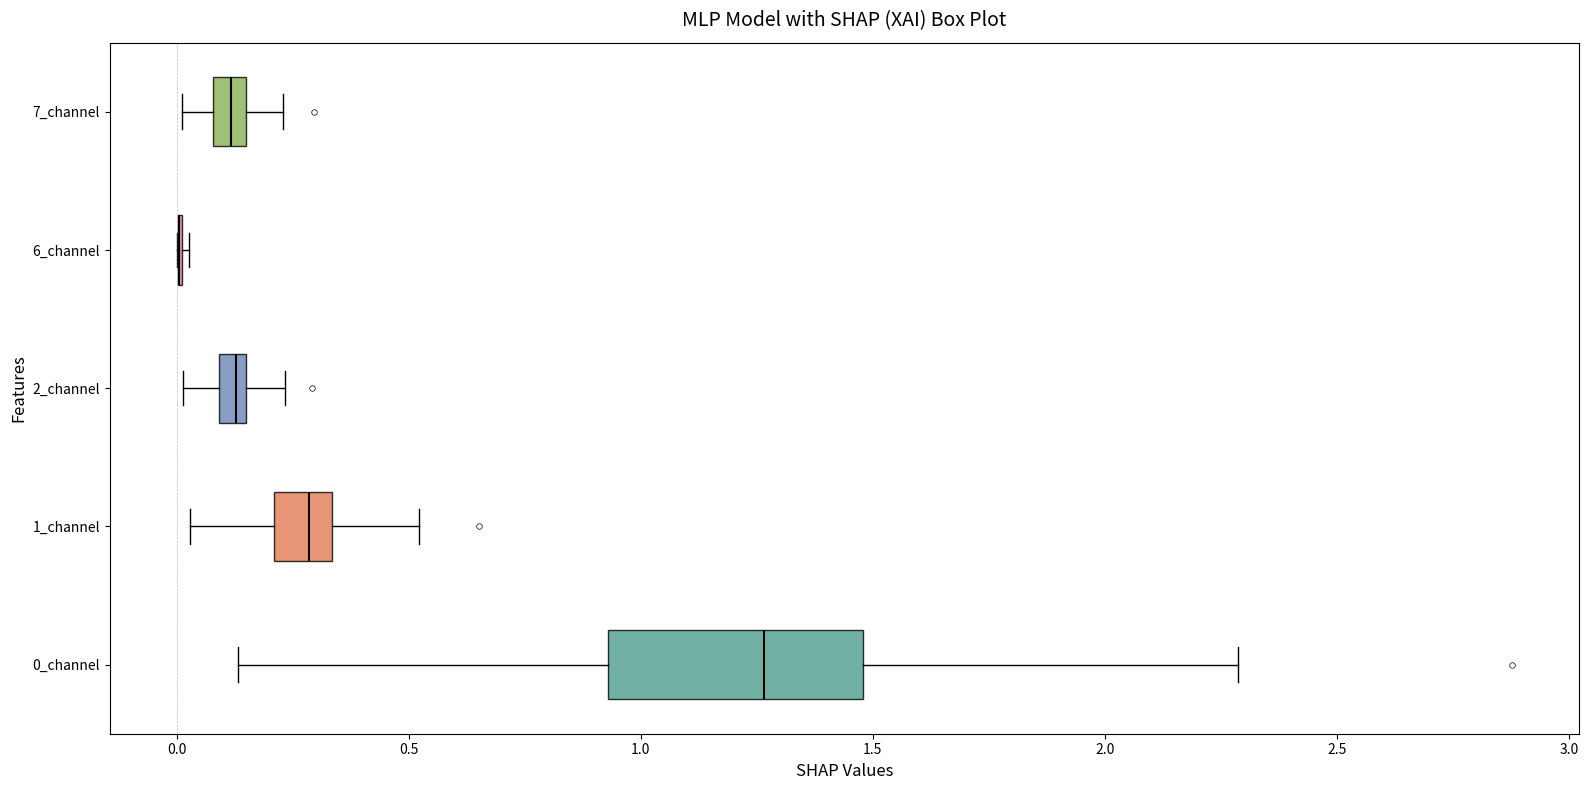

Which box is the widest, from its left edge to its right edge?

0_channel